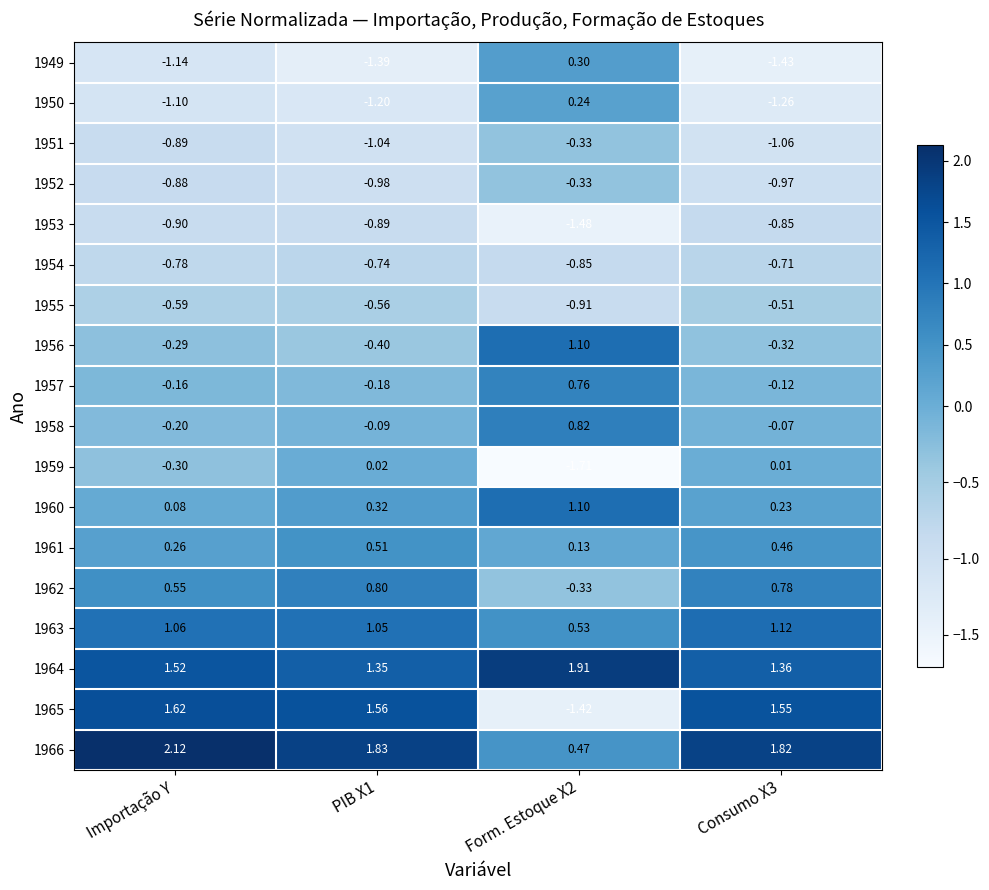

Which series has the largest total across all categories?

1966